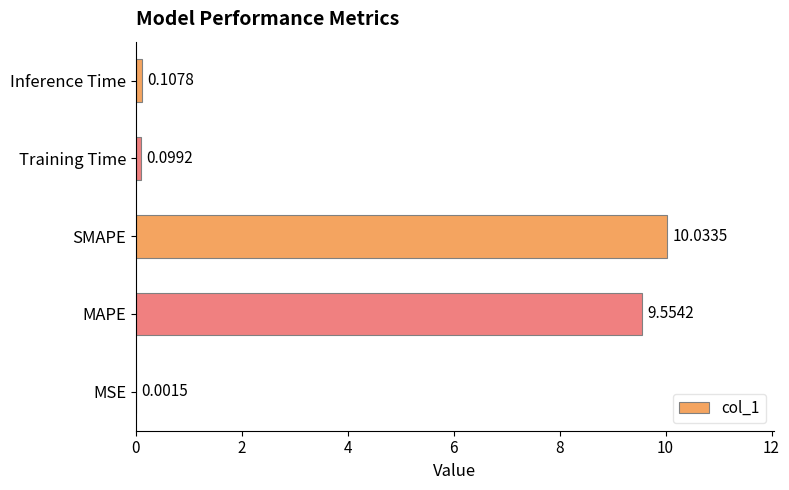

What is the average value?

4.0